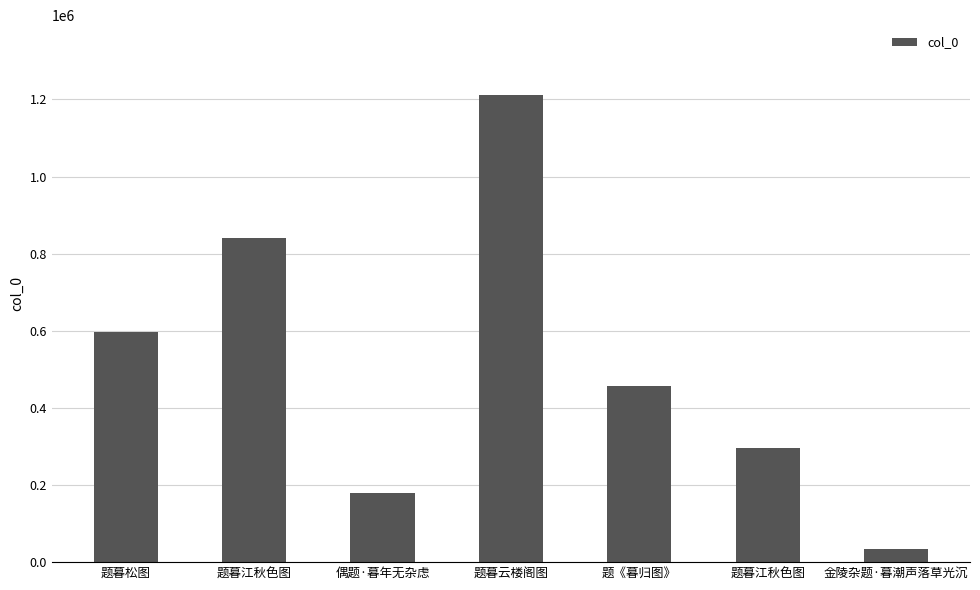

Where is the data nearest to the value 622702?

题暮松图